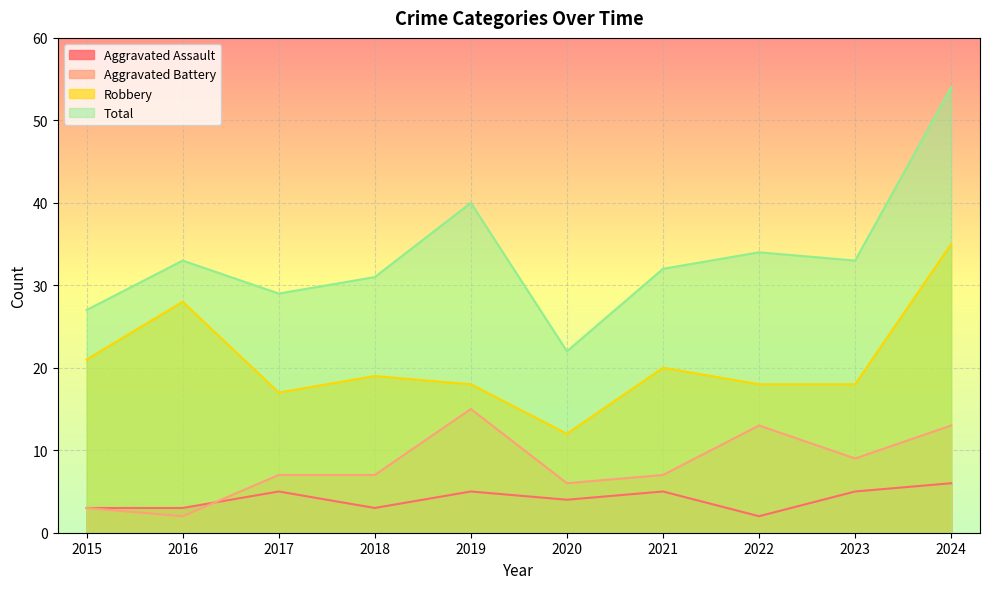

The value of Aggravated Assault at 2022 is 2. True or false?

True